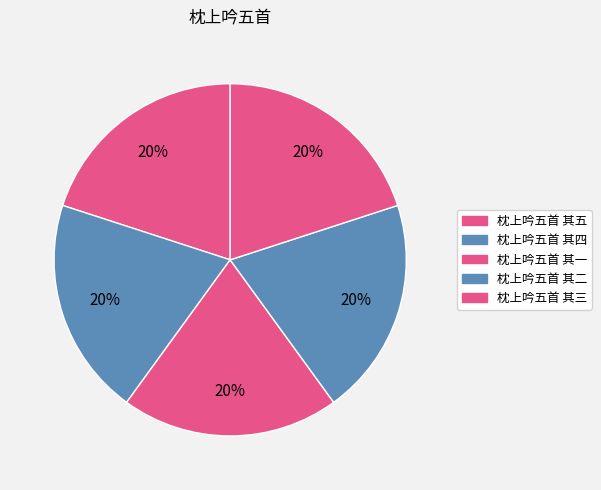

Which has a higher value, 枕上吟五首 其四 or 枕上吟五首 其二?

枕上吟五首 其四